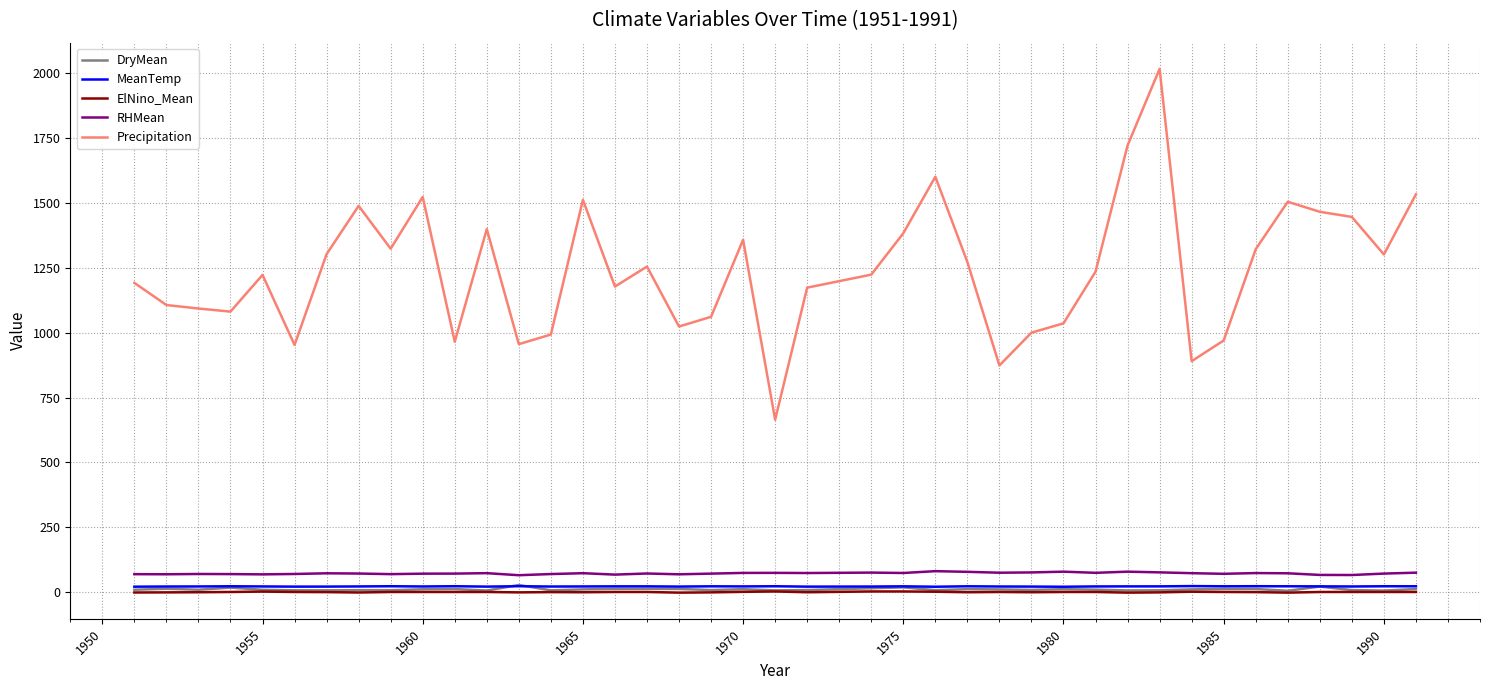

Which series has the widest spread of values?

Precipitation